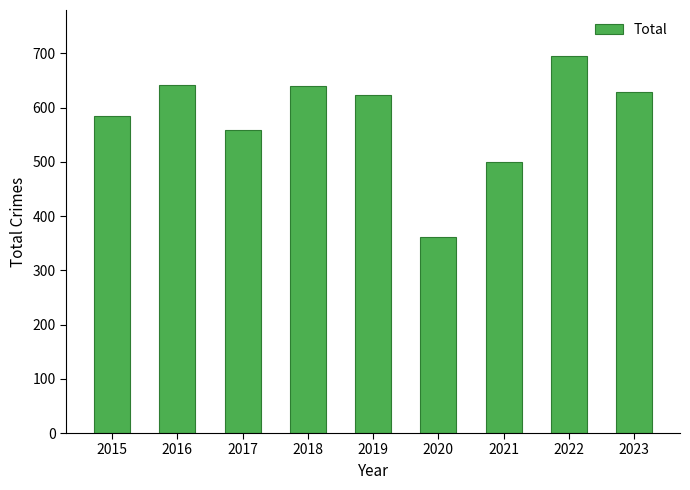

Does the chart contain stacked bars?

No